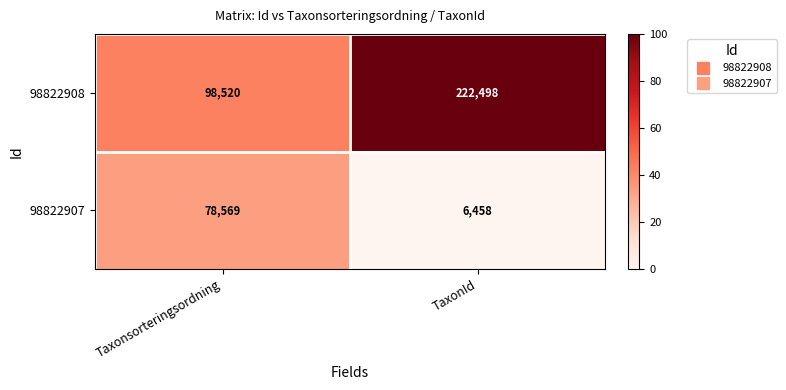

What is the difference between the 98822907 values at Taxonsorteringsordning and TaxonId?

72111